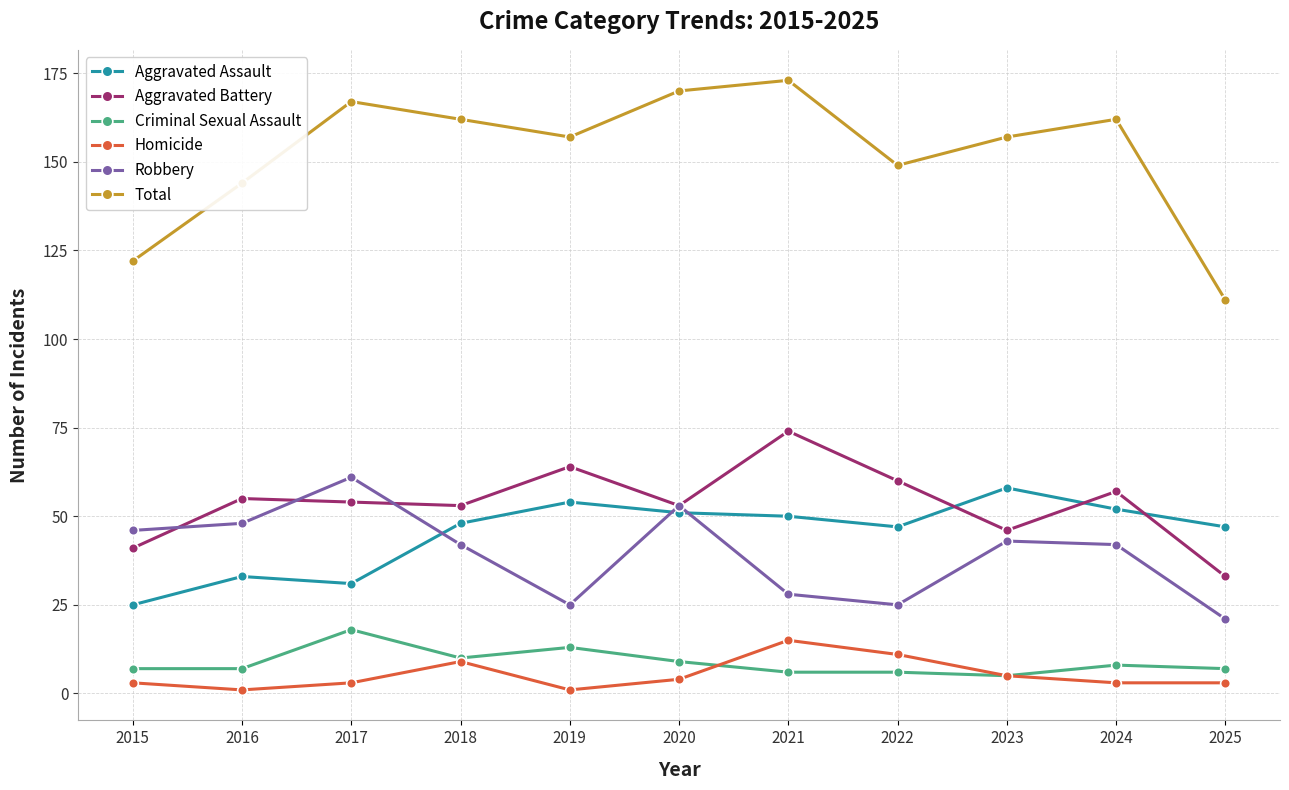

What is the sum of all Total values?

1674